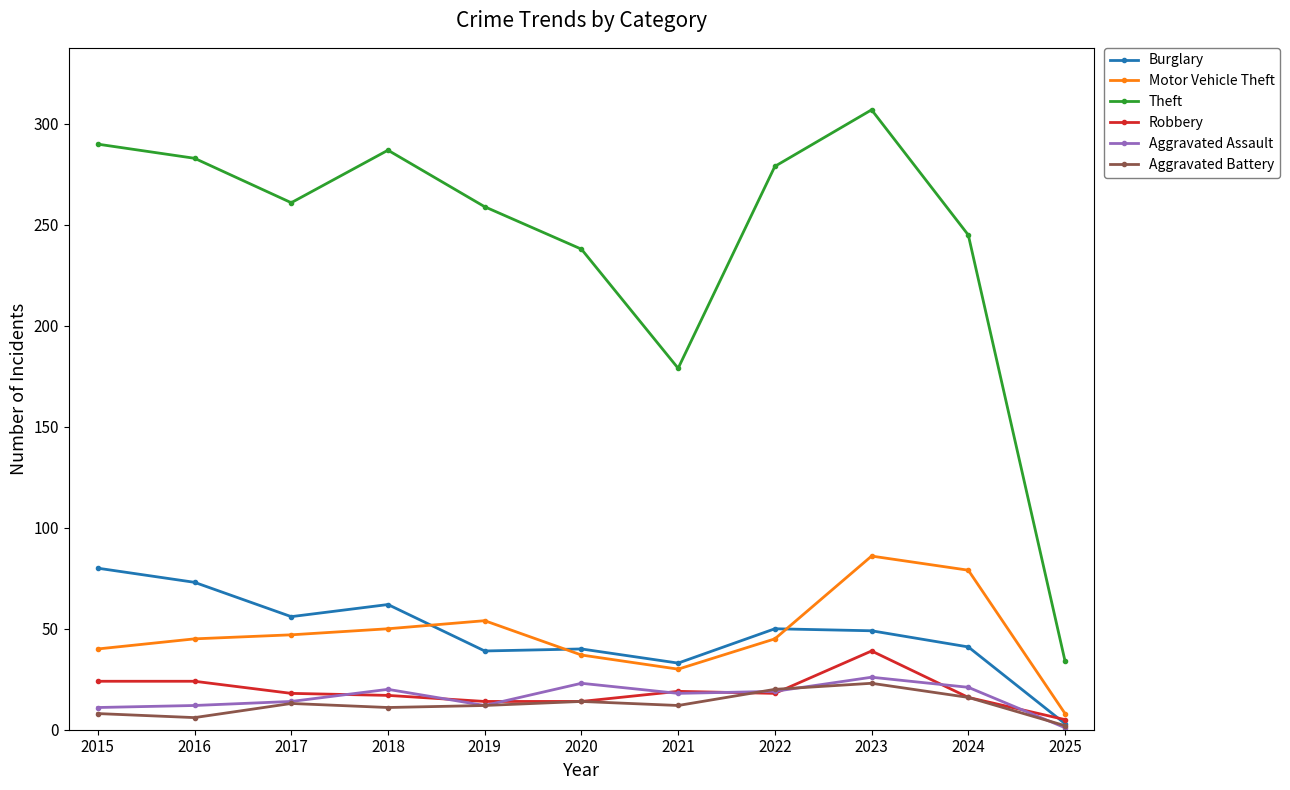

Which series has the largest total across all categories?

Theft